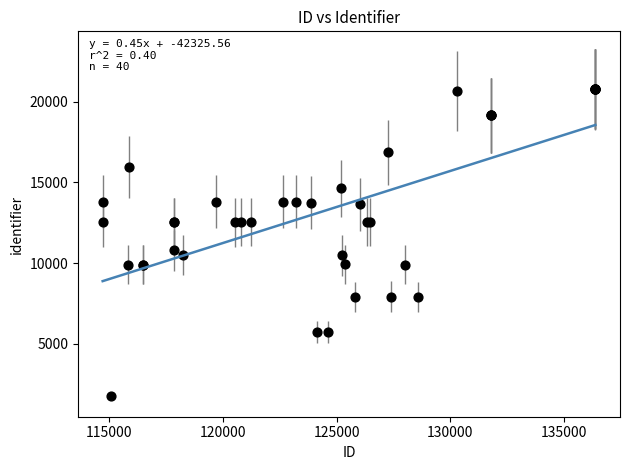

What Y value in the scatter plot is closest to 11280?

10783